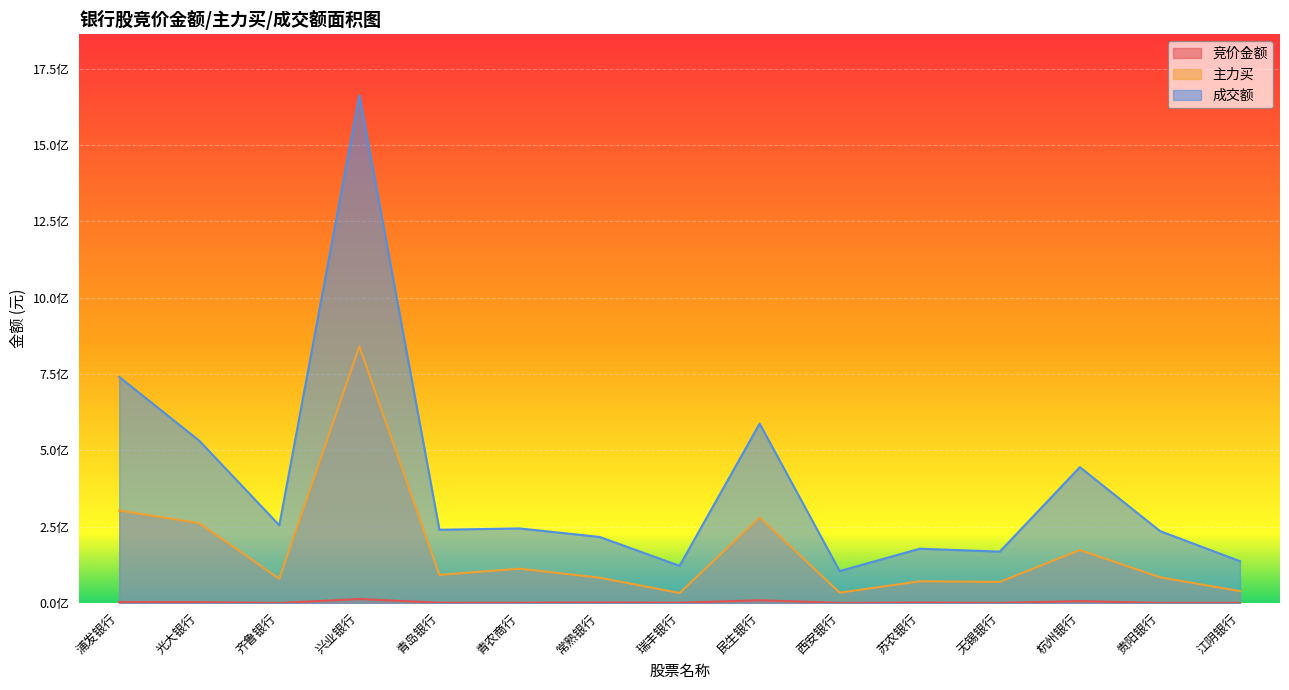

What is the sum of the 成交额 values at 齐鲁银行 and 浦发银行?

995515448